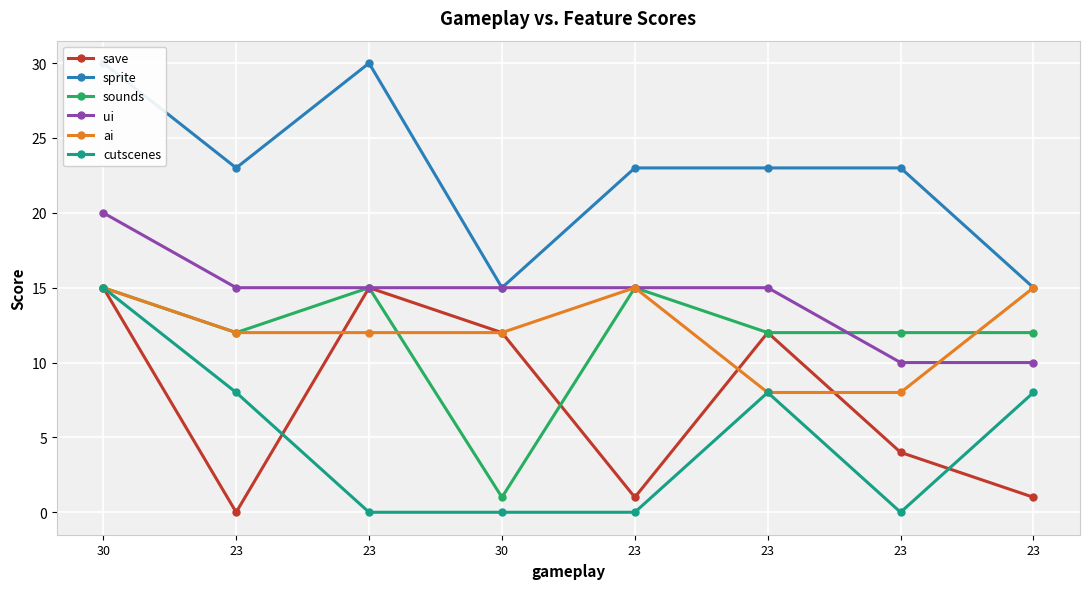

True or false: sprite and cutscenes cross at least once.

False